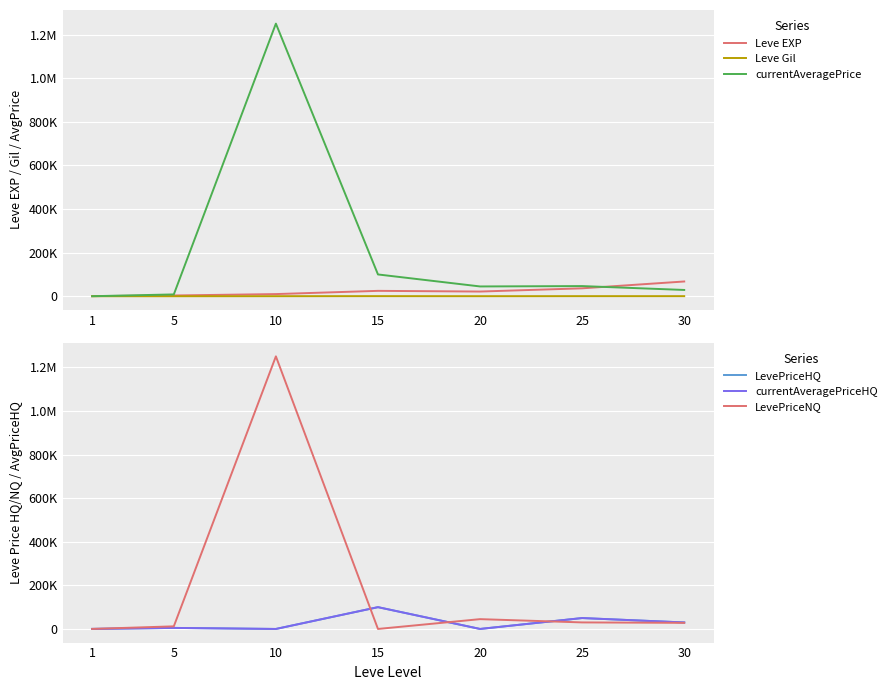

What is the greatest value displayed?

1250424.4